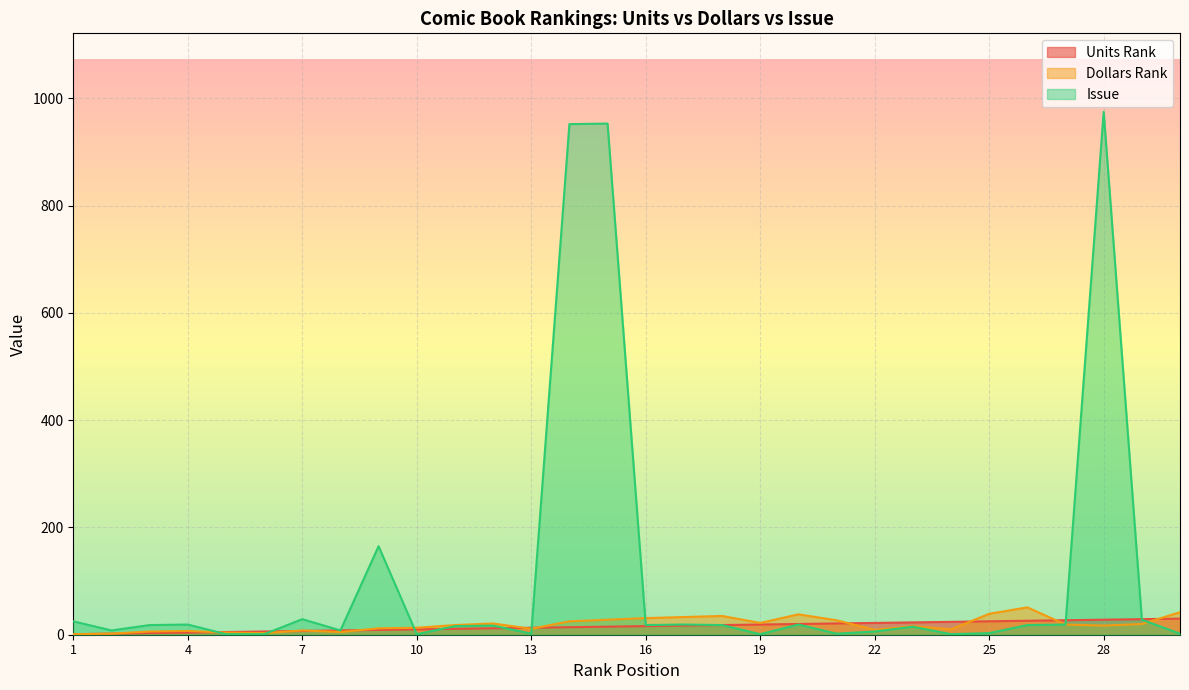

Between 1 and 27, which series saw the biggest shift?

Units Rank